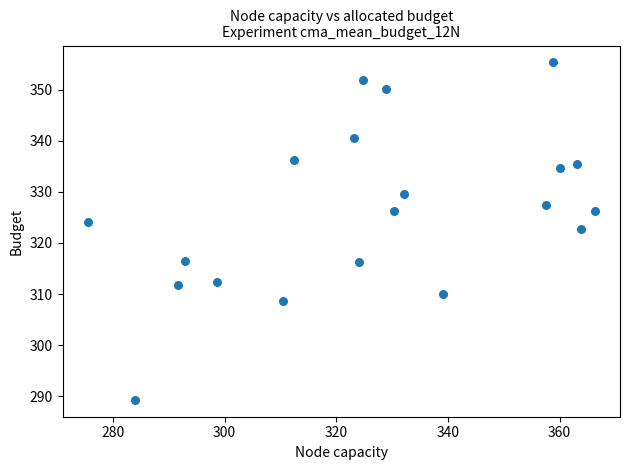

What Y value in the scatter plot is closest to 322?

322.8